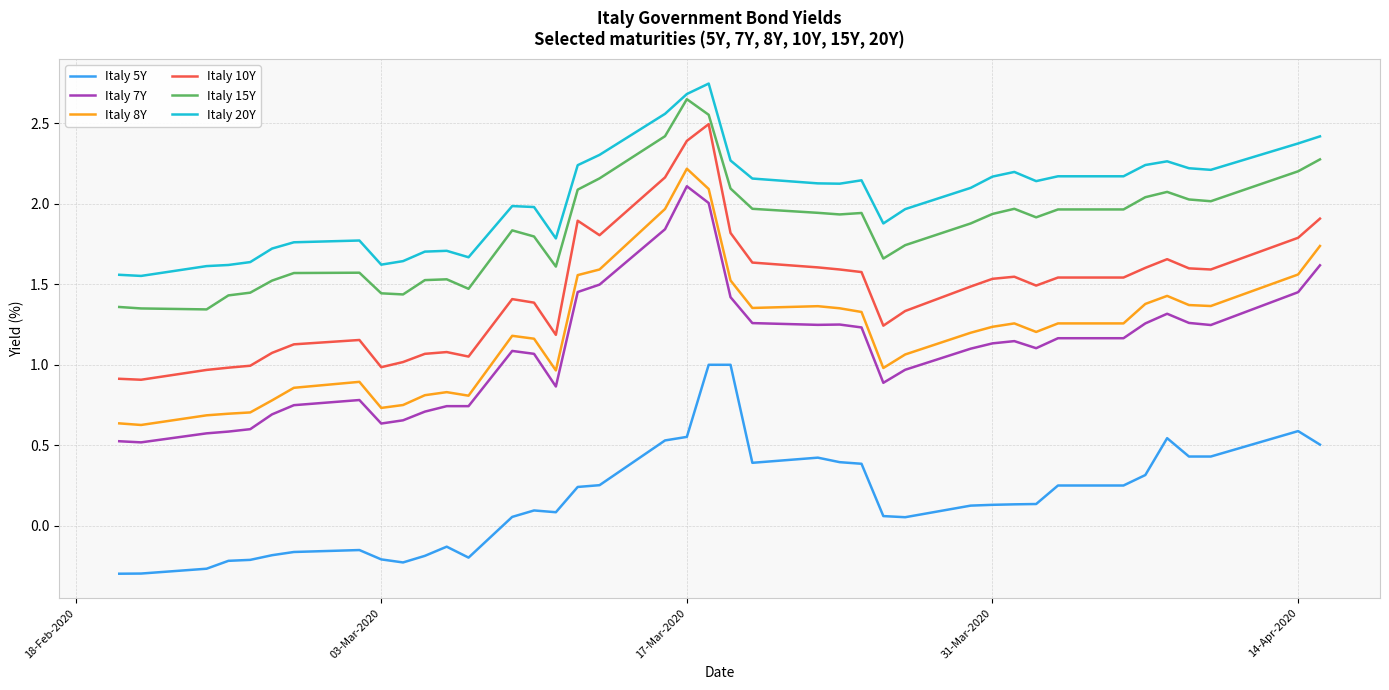

Which series has the largest total across all categories?

Italy 20Y